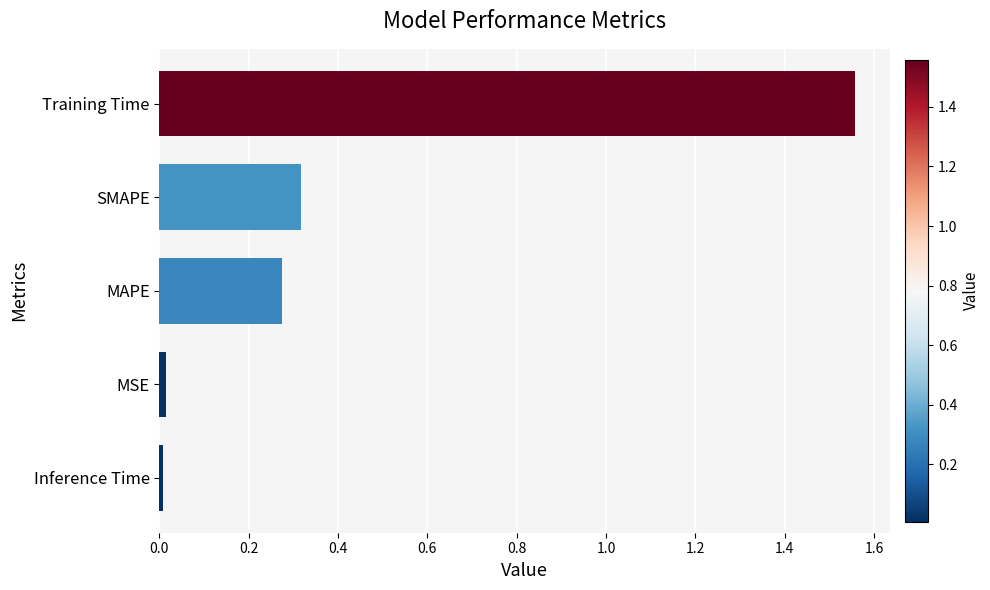

What is the average value?

0.4